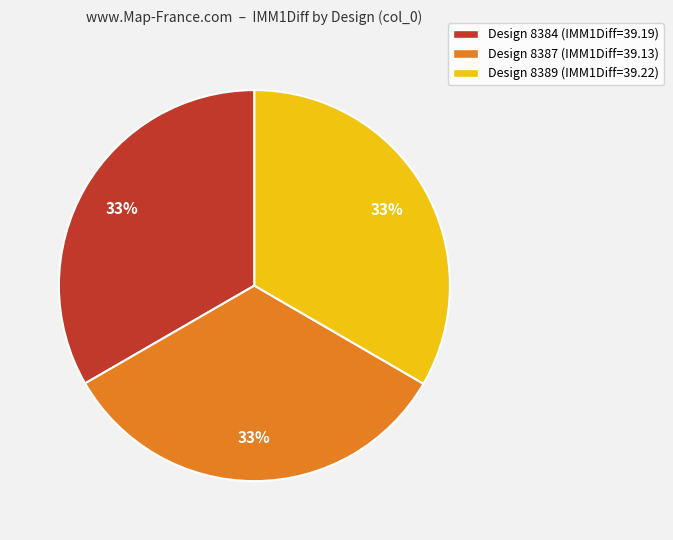

To the nearest percent, what is the average slice percentage?

33%